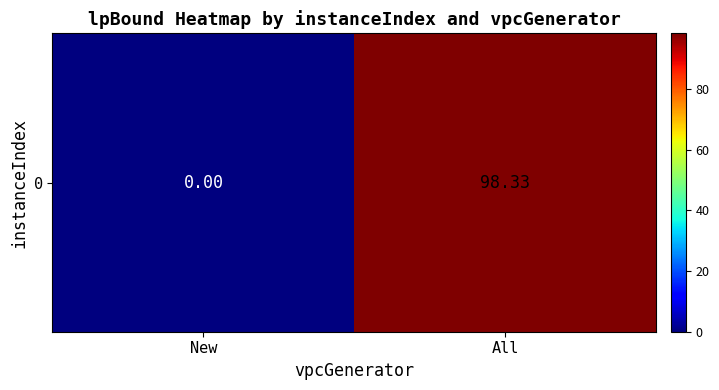

Where does the data first go above 98?

All